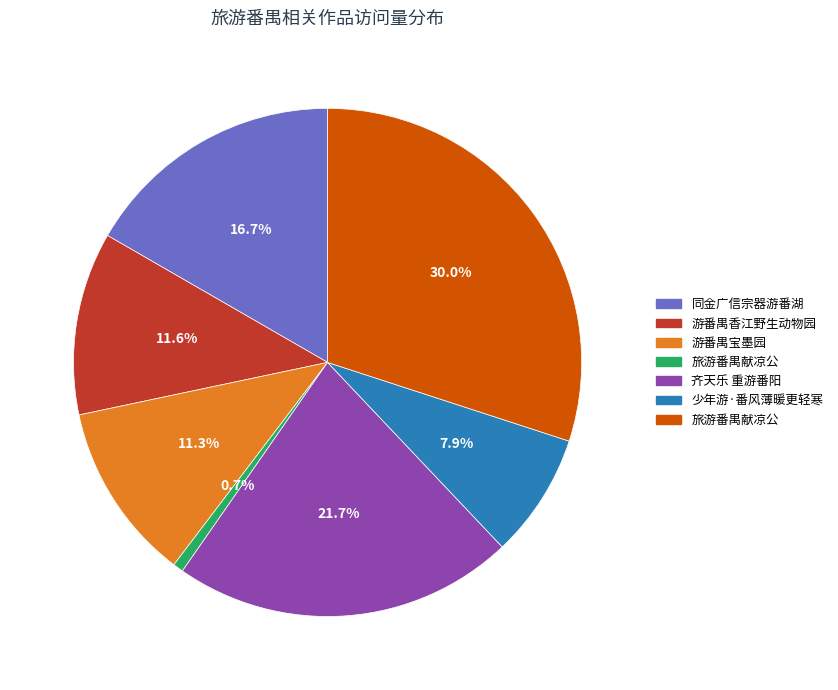

Is there any slice that represents more than half of the pie?

No